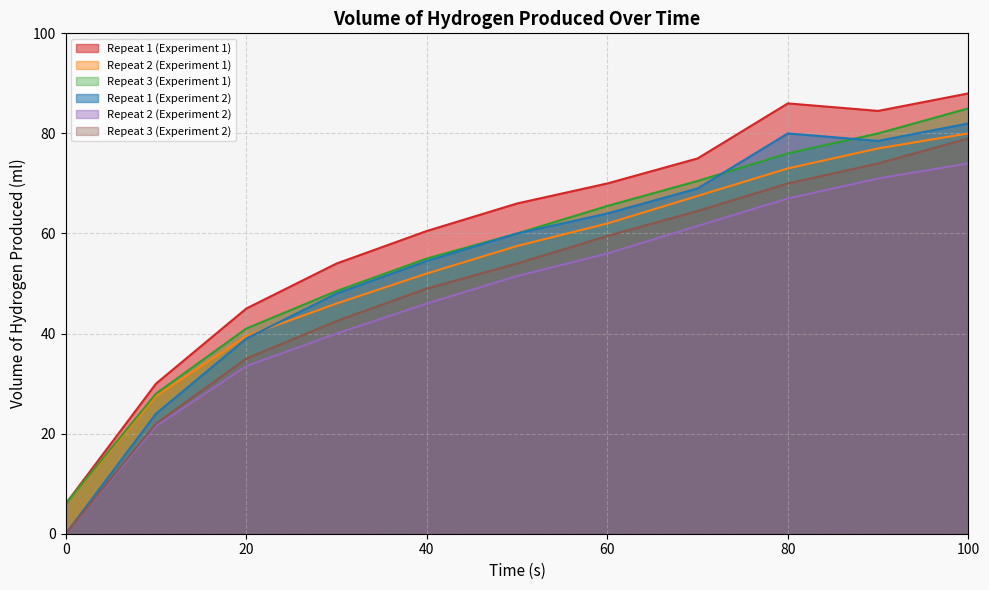

Which has a higher value, 60 or 70?

70